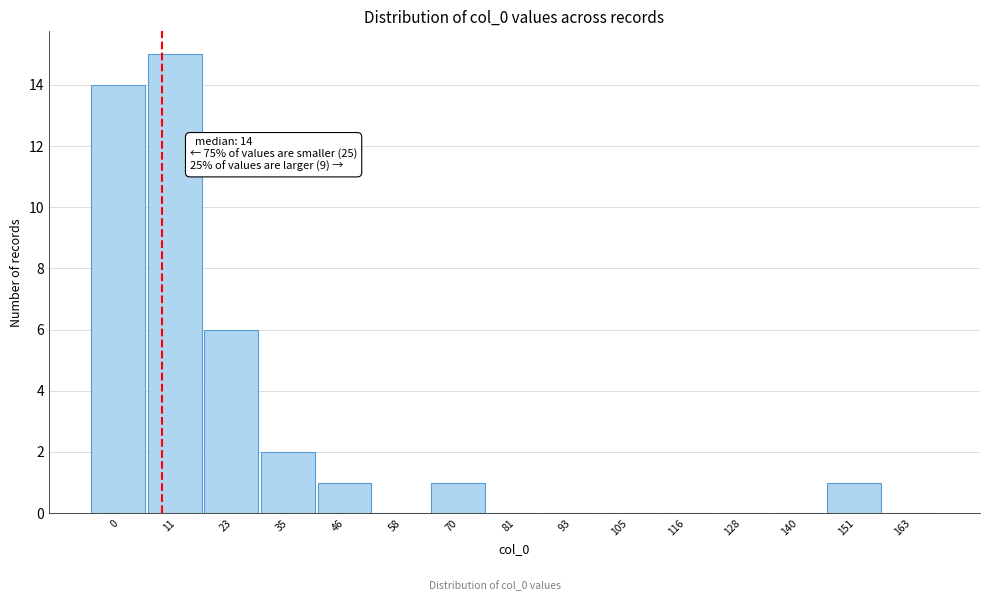

Reading right to left, extract all data points from this chart.

163=0	151=1	140=0	128=0	116=0	105=0	93=0	81=0	70=1	58=0	46=1	35=2	23=6	11=15	0=14